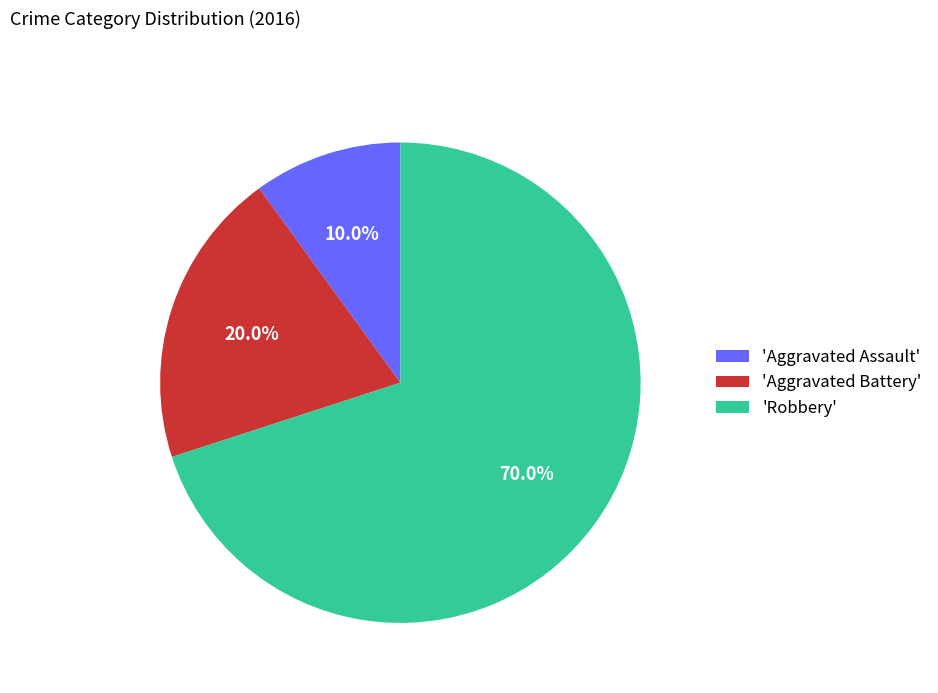

Which slice is the smallest?

'Aggravated Assault'